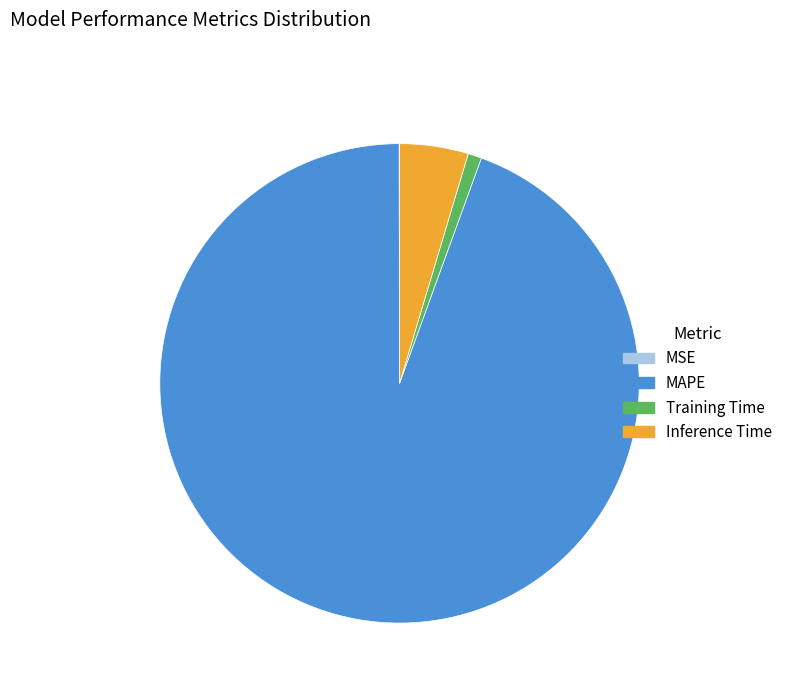

True or false: Training Time accounts for 11% of the total.

False